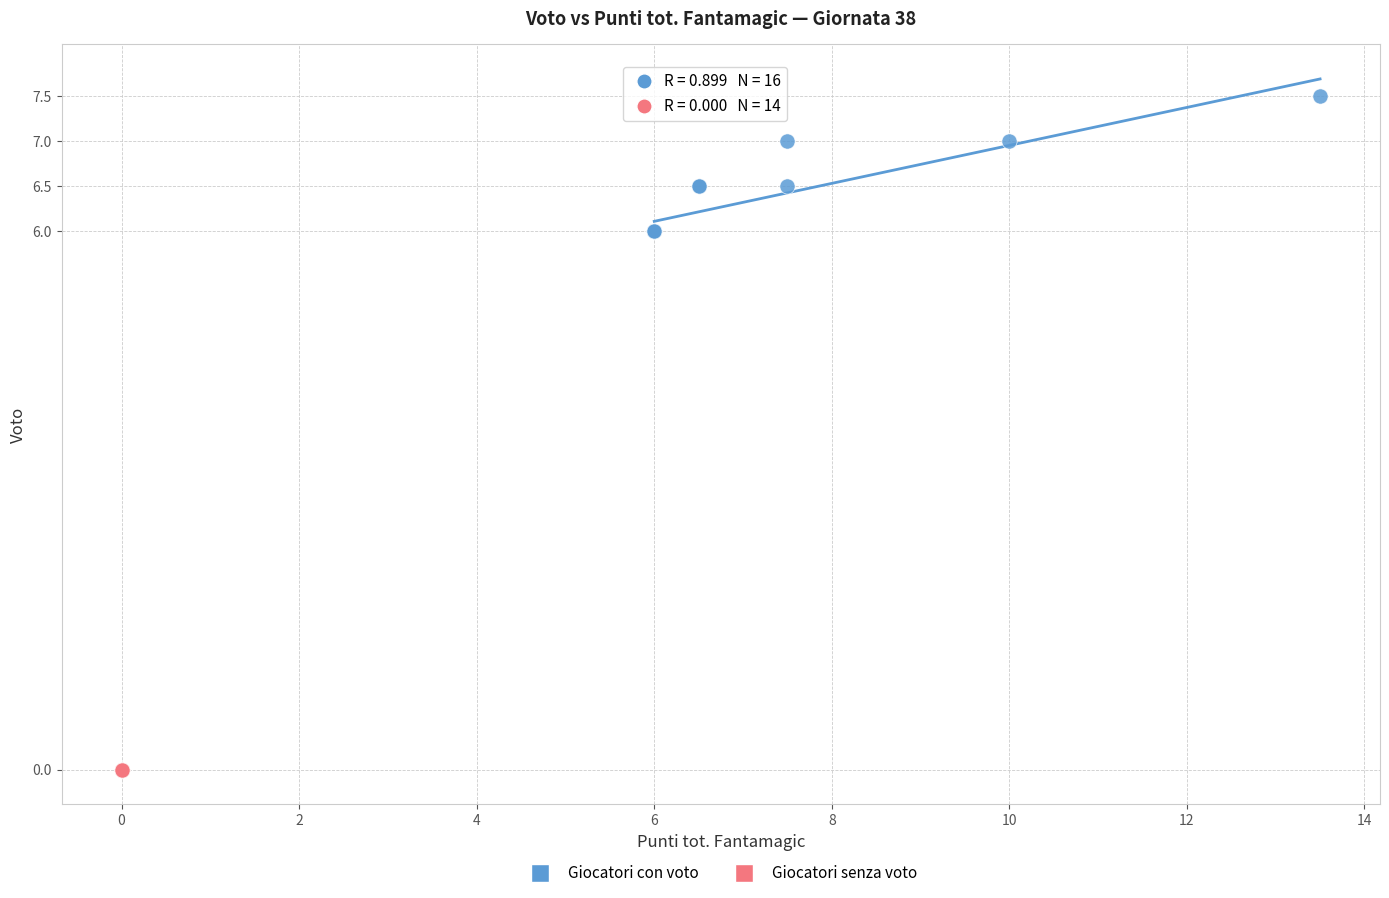

What are all the series names shown in the legend?

Giocatori con voto, Giocatori senza voto